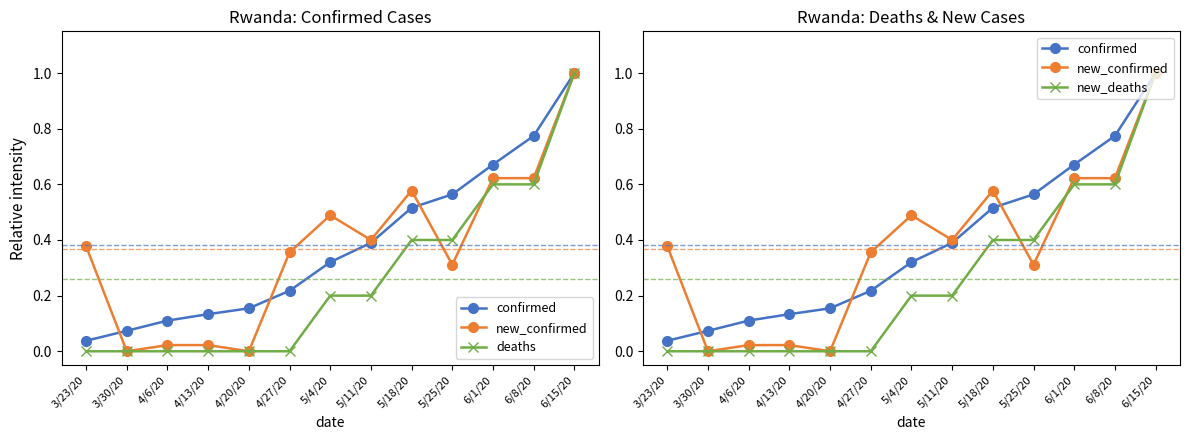

What is the sum of the confirmed values at 4/13/20 and 5/11/20?

0.5